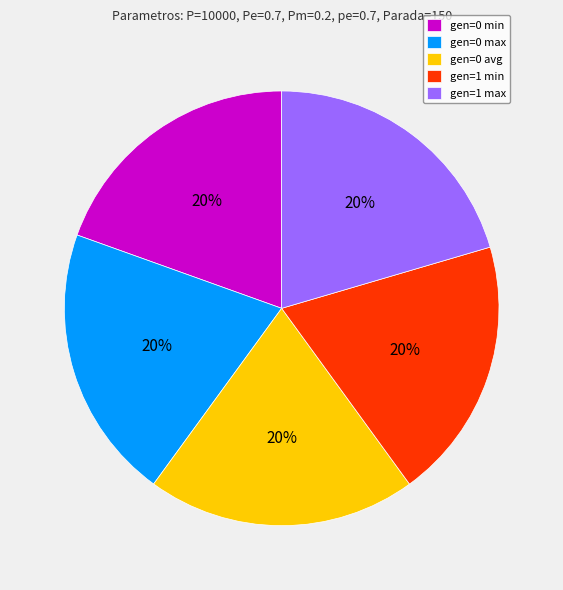

What percentage is the gen=0 min slice, to the nearest percent?

20%